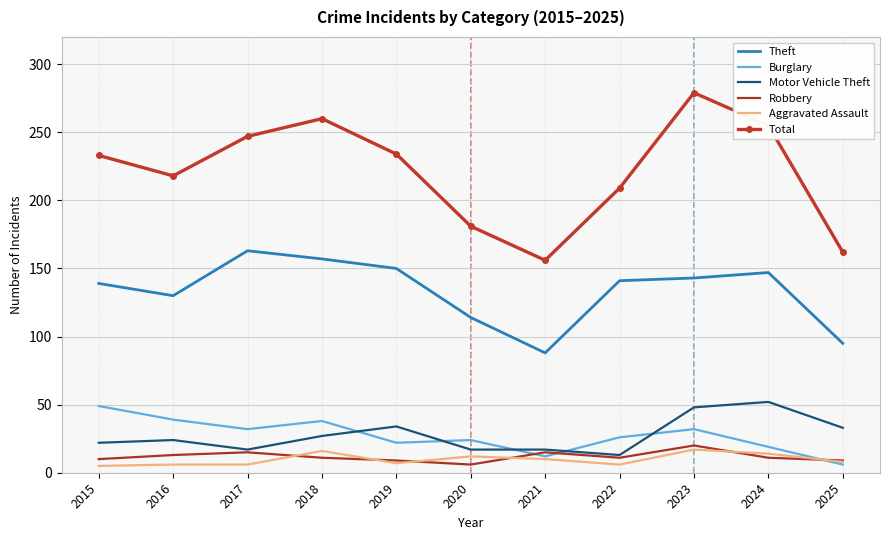

True or false: Total and Robbery intersect in this chart.

False